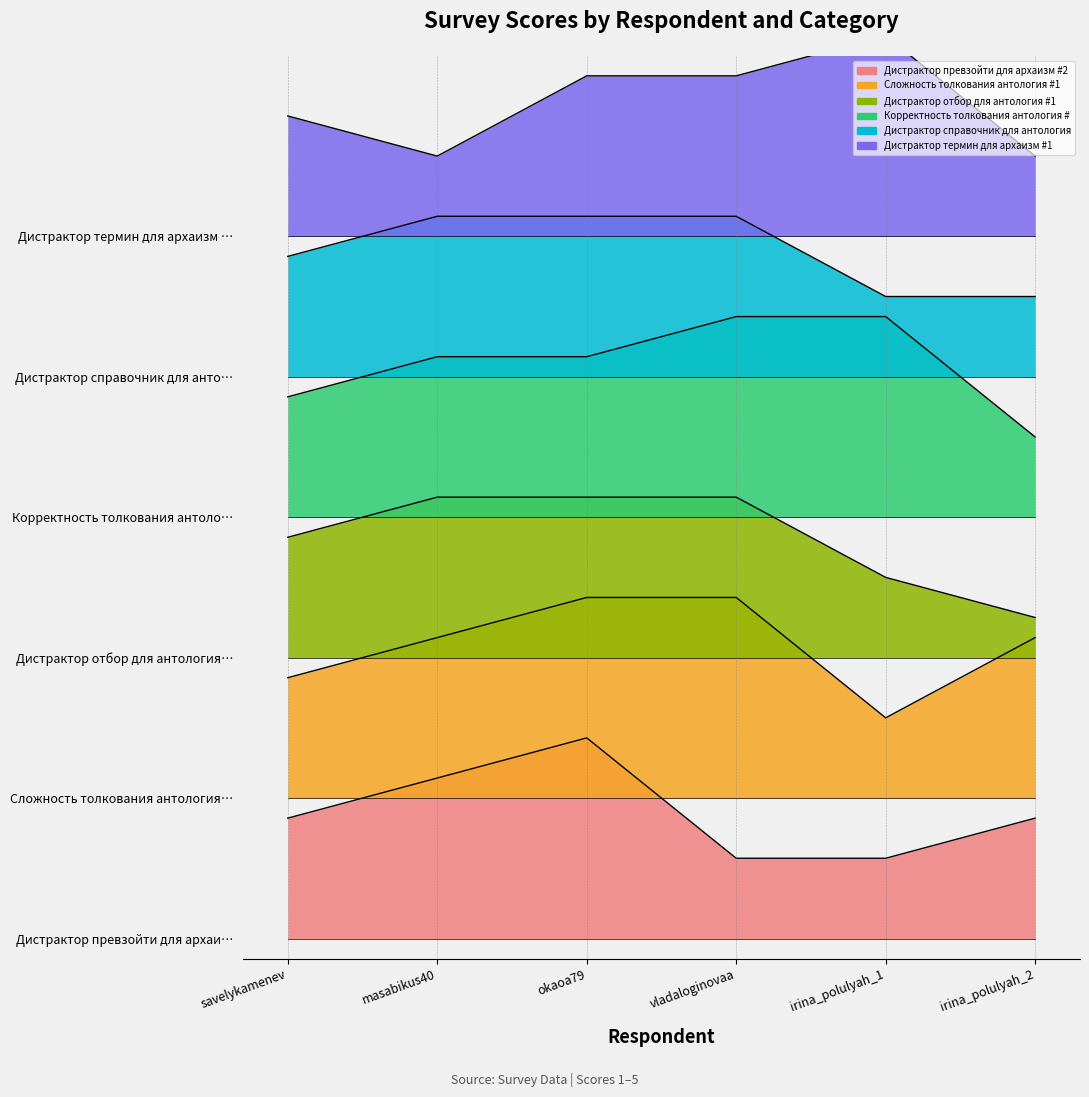

What is the difference between the Дистрактор справочник для антология #2 values at savelykamenev and vladaloginovaa?

1.0